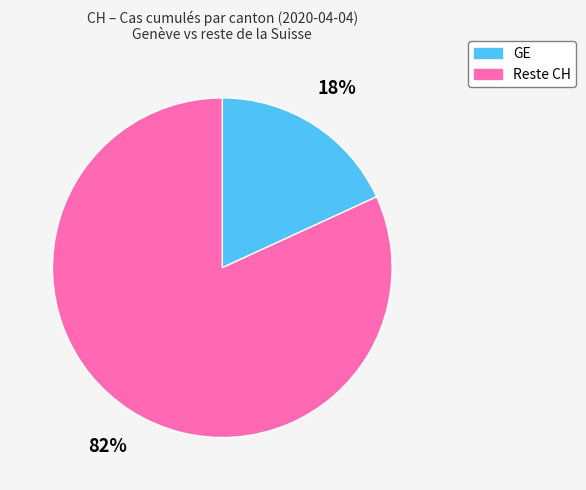

Is there any slice that represents more than half of the pie?

Yes